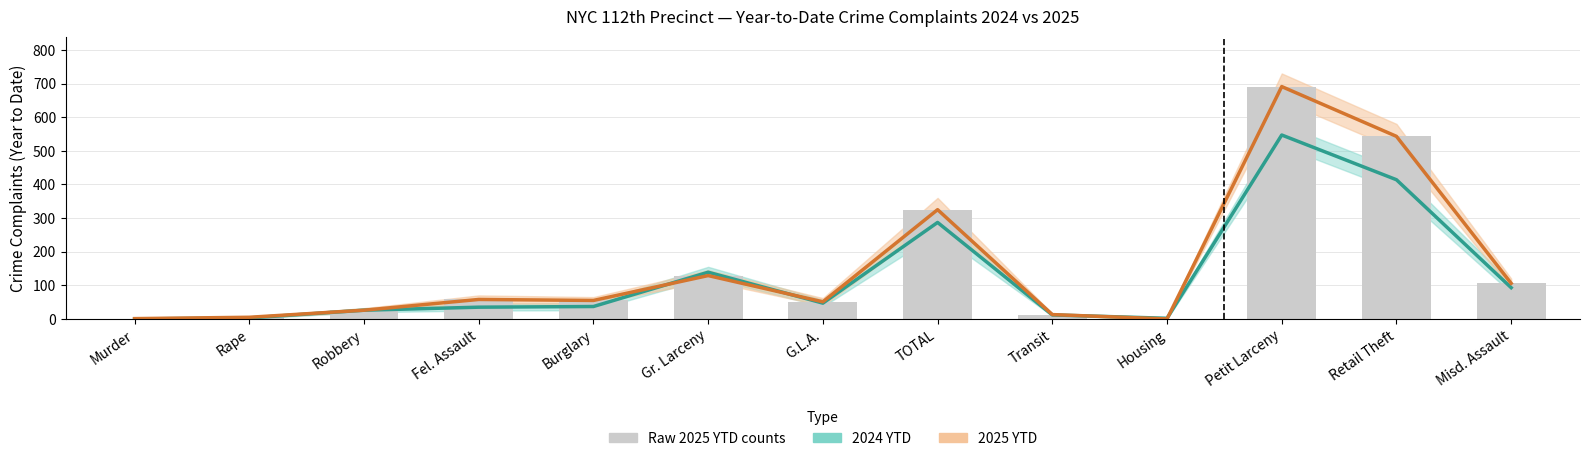

What is the total value across all series at TOTAL?

937